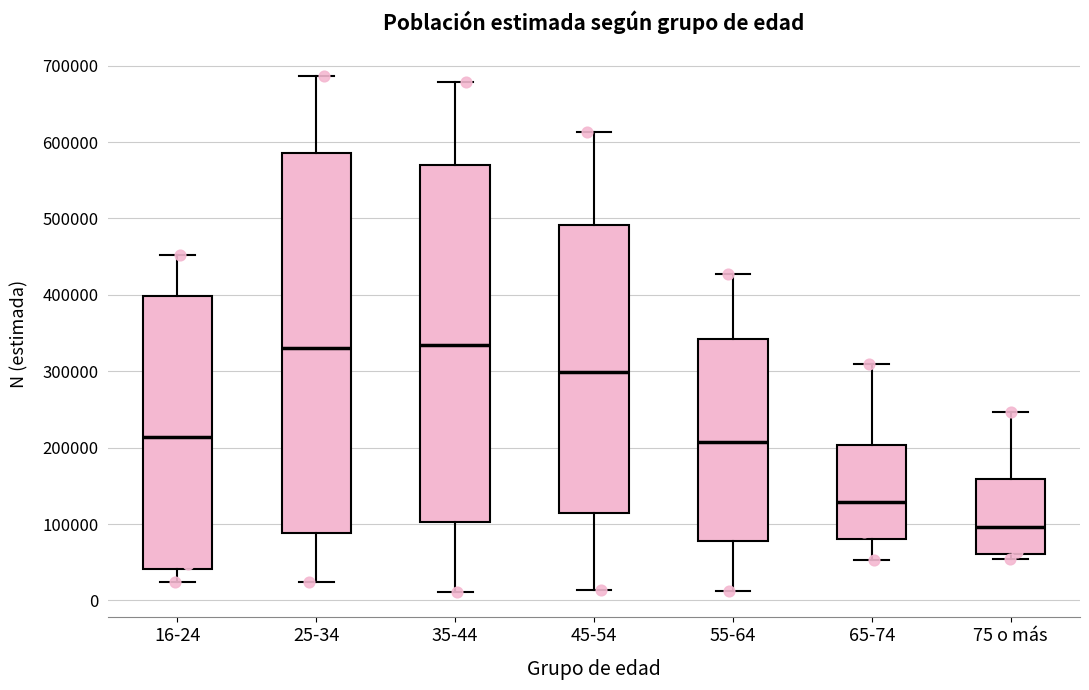

Reading left to right, transcribe this box plot: for each box, give where its median line is, the range the box spans, and where its two whiskers end, as read against the y-axis. The values are not printed on the chart, so give them approximately, as read against the axis.

16-24: median 210000, box 40000 to 400000, whiskers 20000 to 450000
25-34: median 330000, box 90000 to 590000, whiskers 20000 to 690000
35-44: median 330000, box 100000 to 570000, whiskers 10000 to 680000
45-54: median 300000, box 110000 to 490000, whiskers 10000 to 610000
55-64: median 210000, box 80000 to 340000, whiskers 10000 to 430000
65-74: median 130000, box 80000 to 200000, whiskers 50000 to 310000
75 o más: median 100000, box 60000 to 160000, whiskers 50000 to 250000